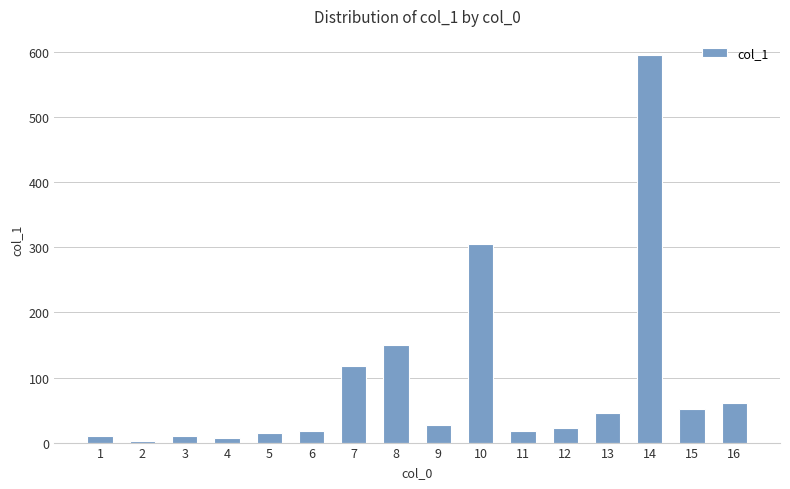

Does the chart contain stacked bars?

No